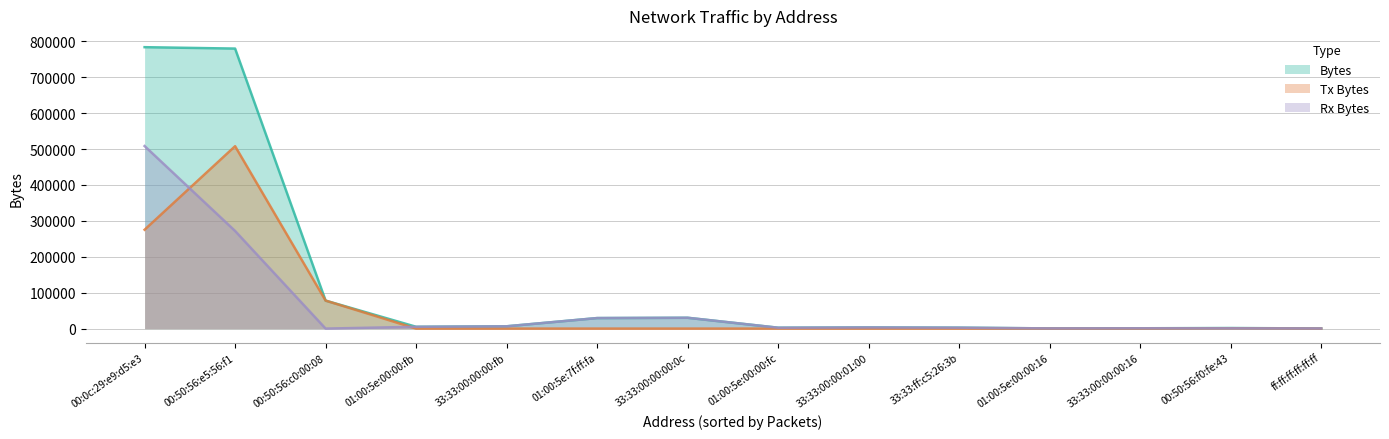

Which series has the largest range (max minus min)?

Bytes